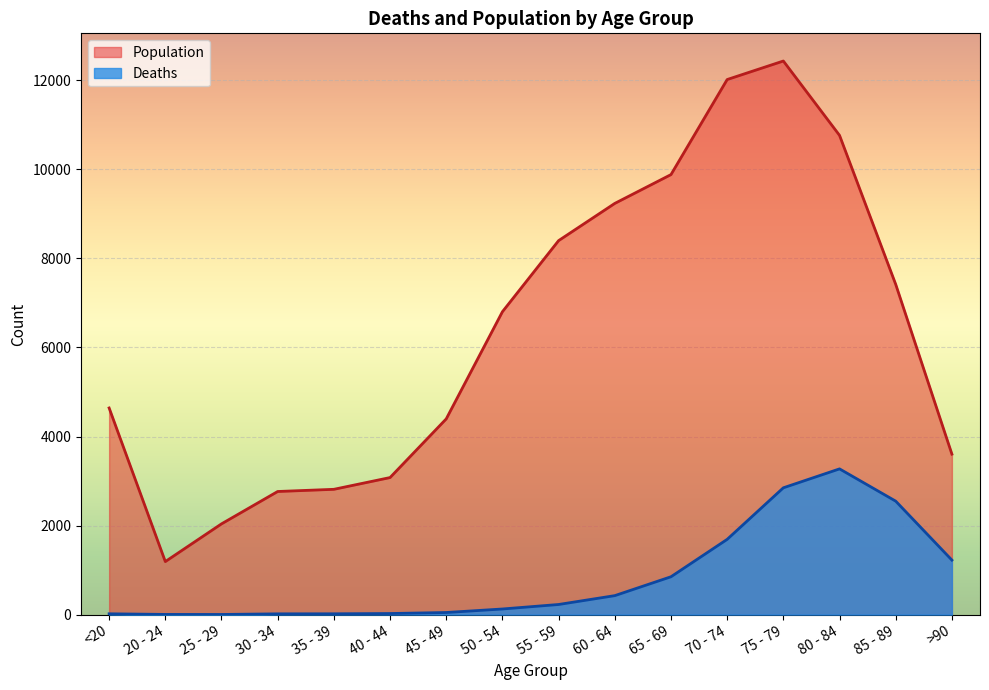

At how many categories does at least one series exceed 5541?

8